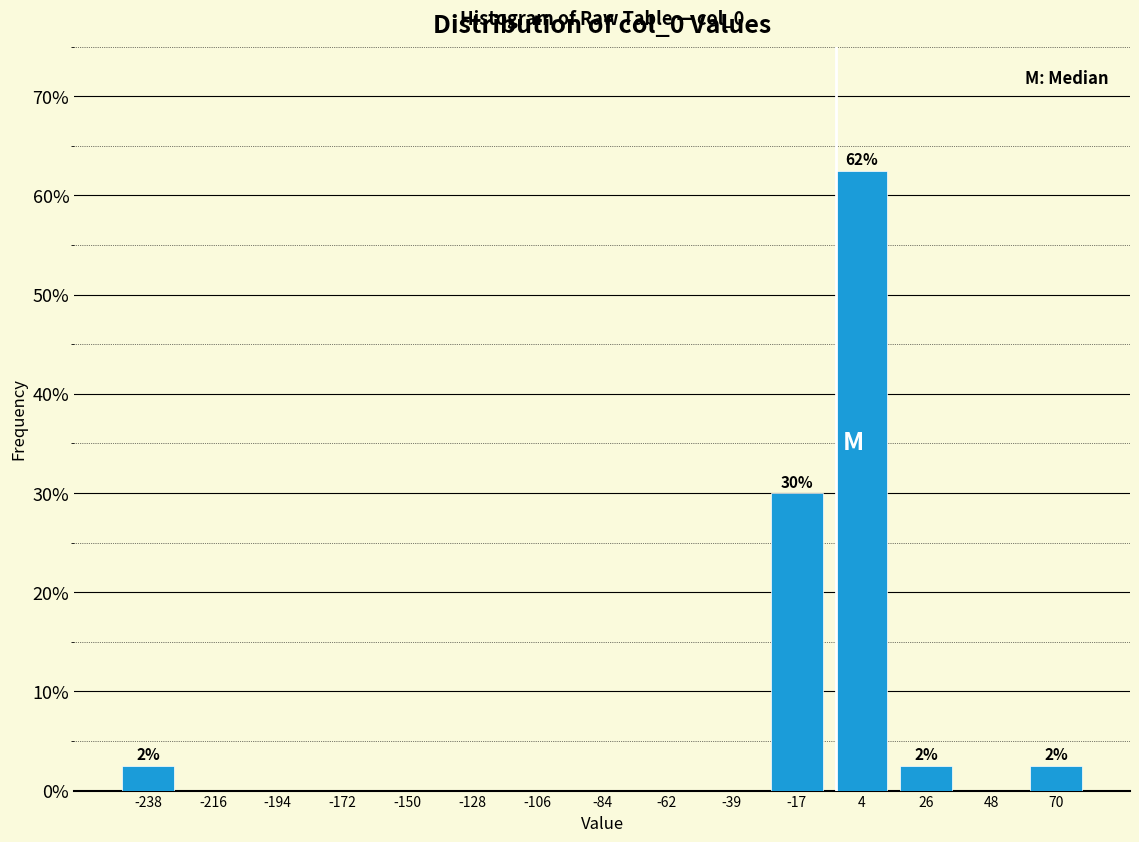

Over which range of the x-axis is the bar tallest?

-5 to 15